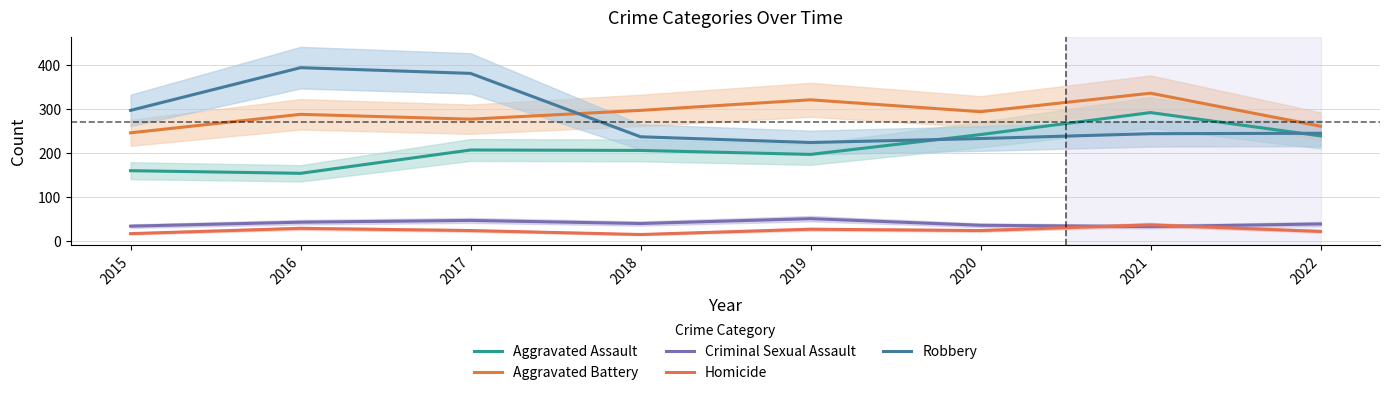

Which series has the largest total across all categories?

Aggravated Battery